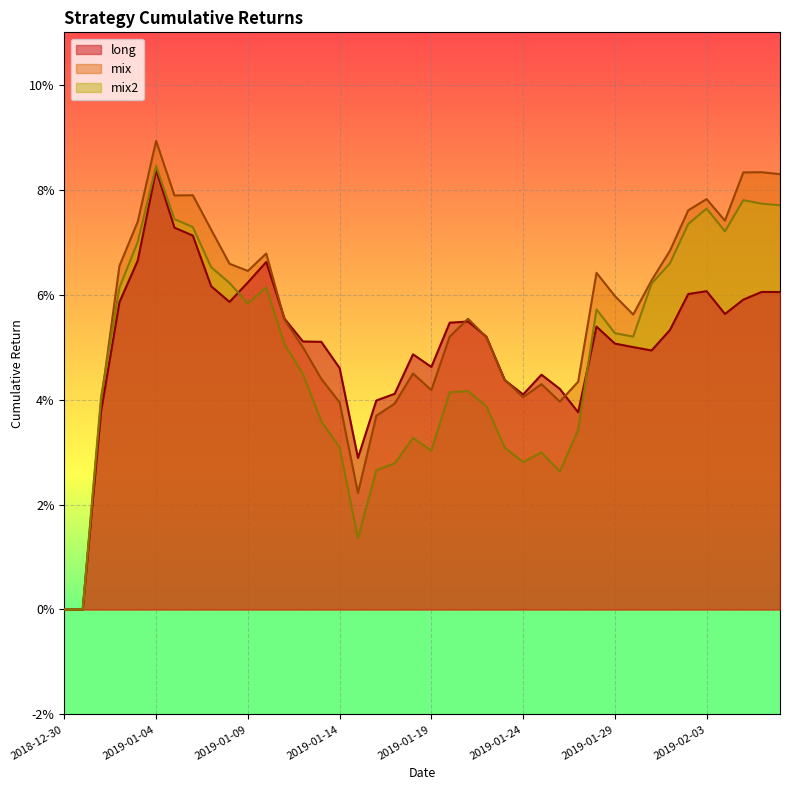

Which series has the widest spread of values?

mix